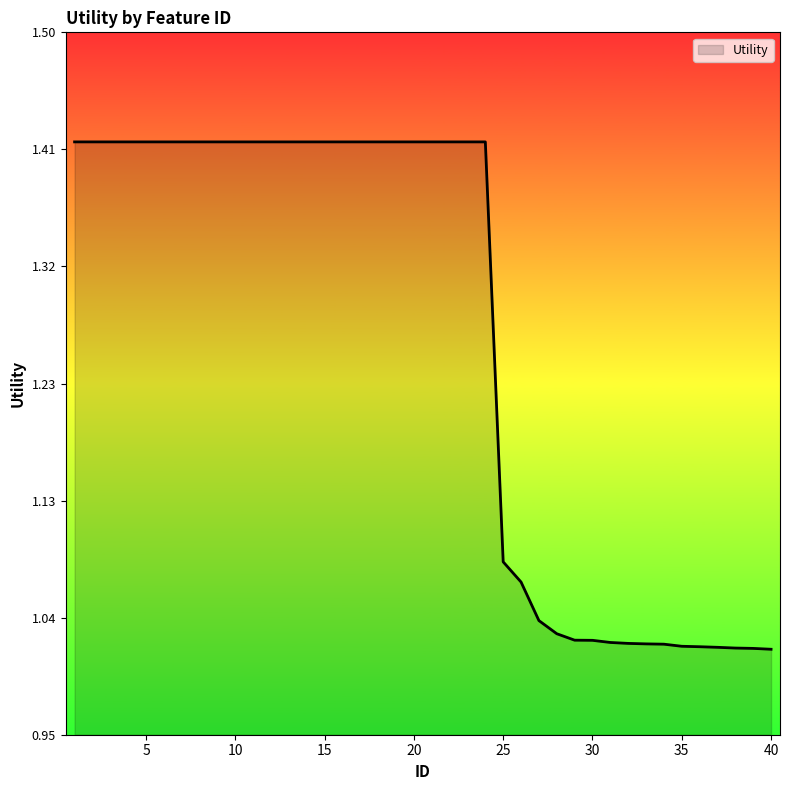

What is the difference between the maximum and minimum values?

0.4